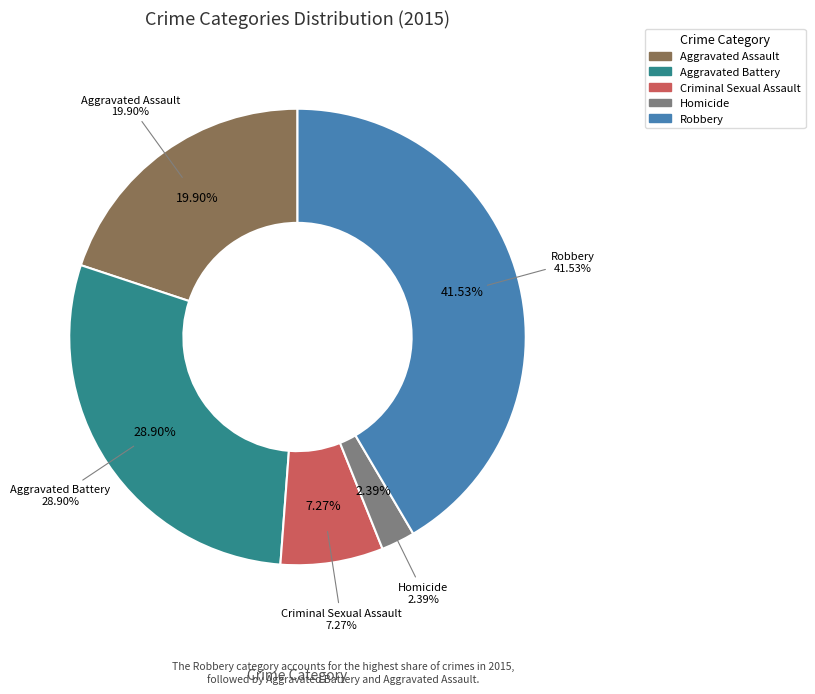

How many segments does this pie chart have?

5